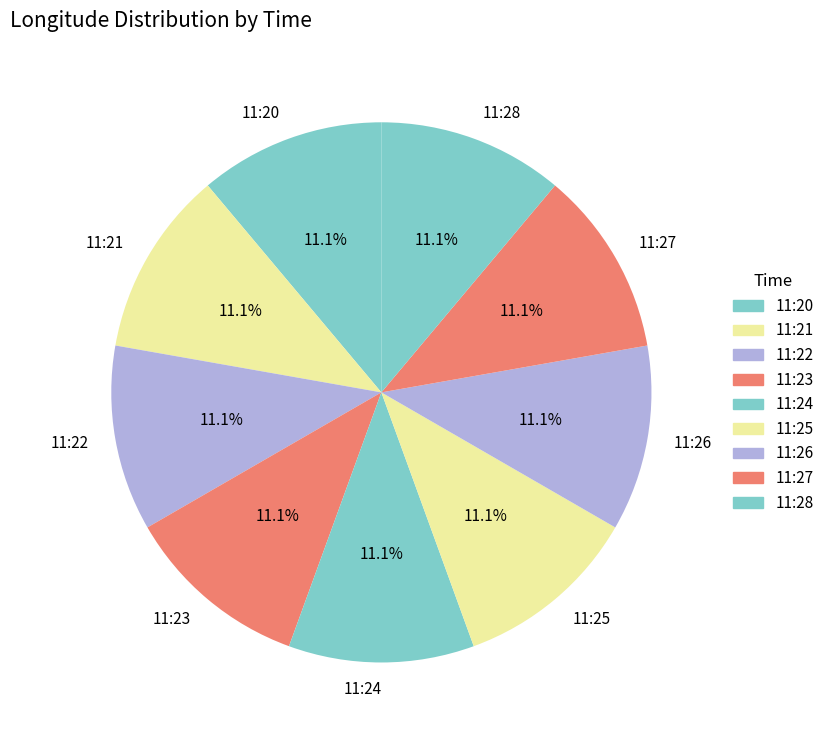

Does 11:21 account for over 50% of the chart?

No